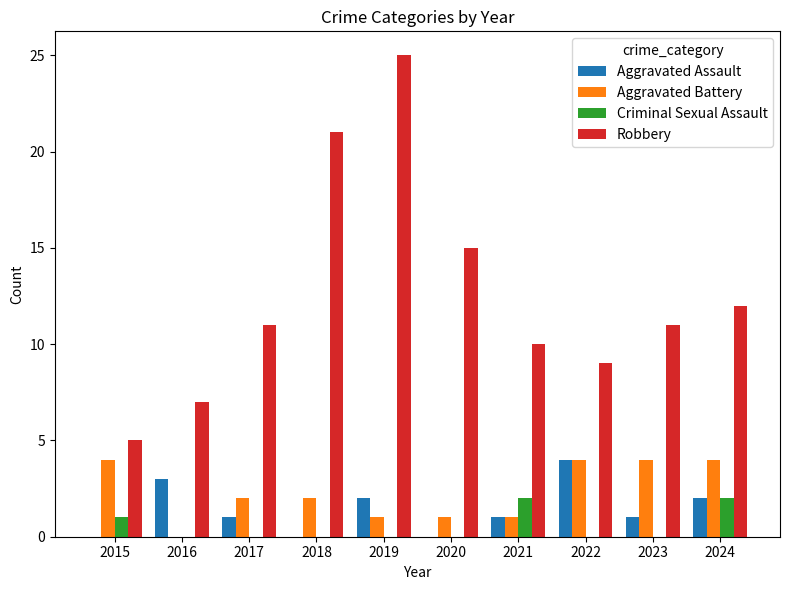

Is the value of Robbery at 2018 greater than the value of Aggravated Assault at 2023?

Yes